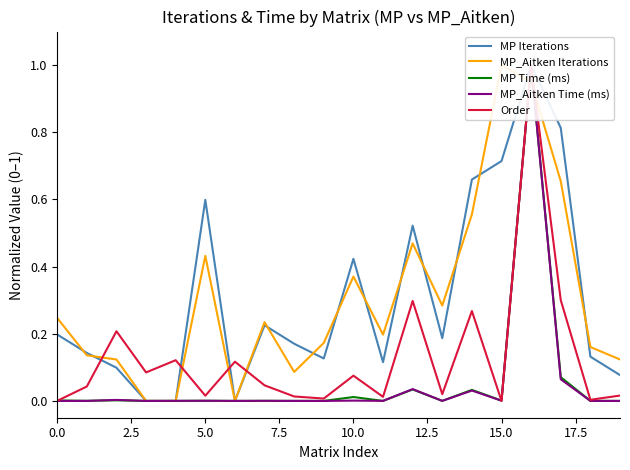

What is the label of the 12th point from the left?

11